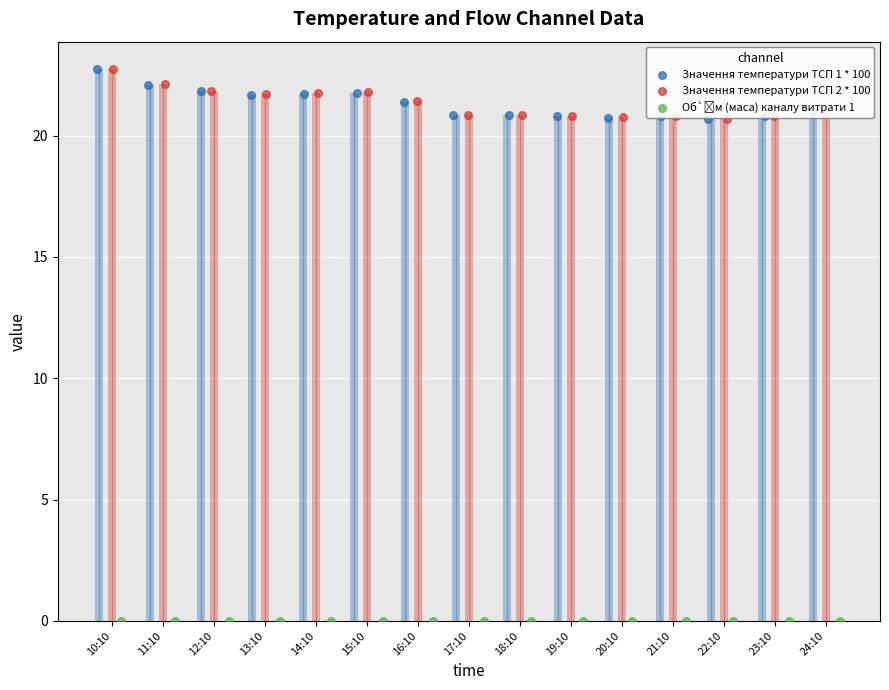

Which series has the largest total across all categories?

Значення температури ТСП 2 * 100